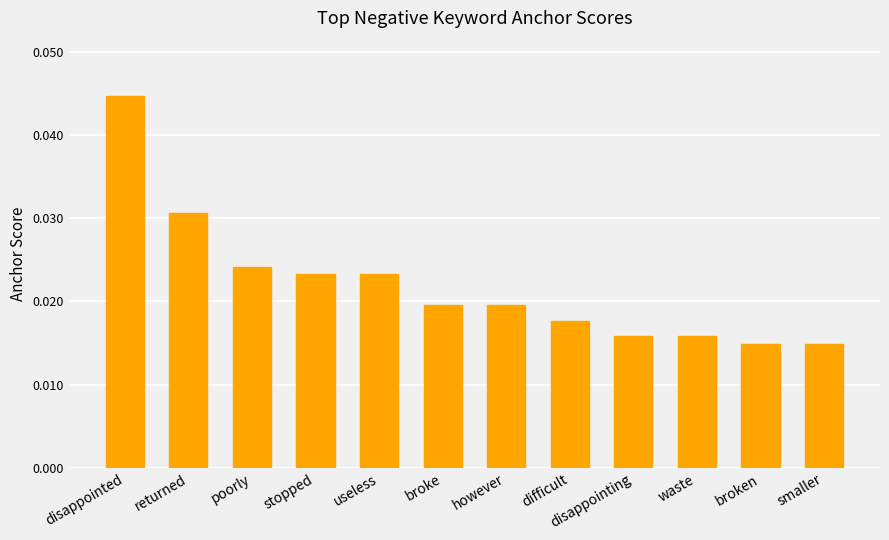

Which category has the highest value across all series?

disappointed